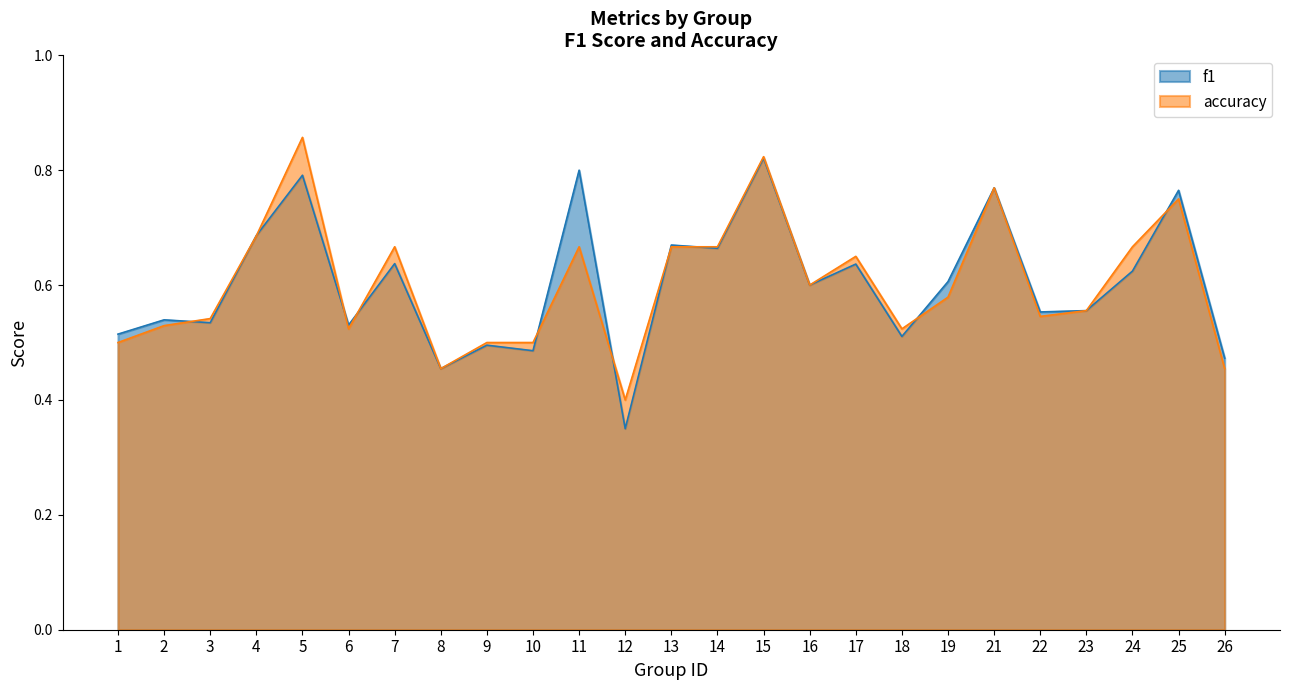

Reading left to right, what are all the values shown in this chart?

f1: 0.5	0.5	0.5	0.7	0.8	0.5	0.6	0.5	0.5	0.5	0.8	0.3	0.7	0.7	0.8	0.6	0.6	0.5	0.6	0.8	0.6	0.6	0.6	0.8	0.5
accuracy: 0.5	0.5	0.5	0.7	0.9	0.5	0.7	0.5	0.5	0.5	0.7	0.4	0.7	0.7	0.8	0.6	0.7	0.5	0.6	0.8	0.5	0.6	0.7	0.8	0.5